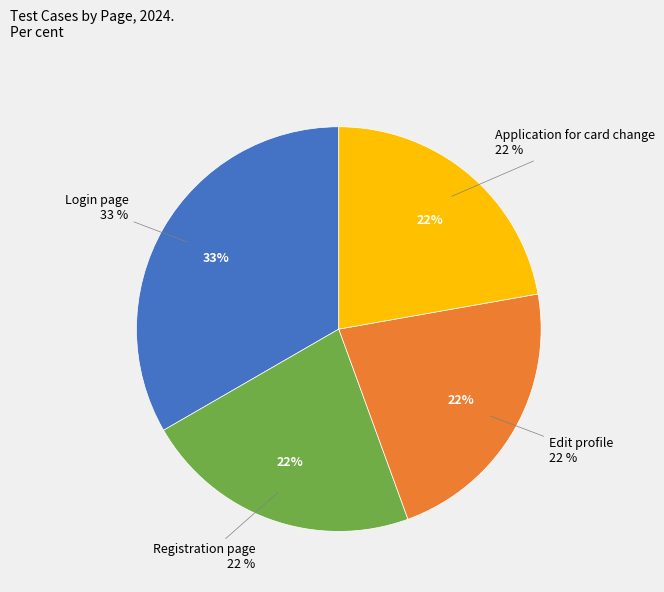

To the nearest percent, what portion does Application for card change represent?

22%